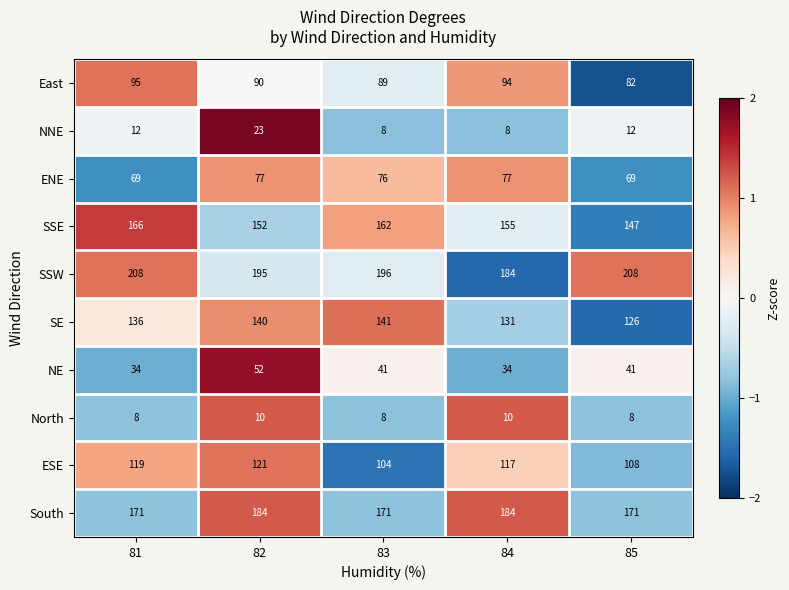

What is the difference between the ENE values at 83 and 85?

7